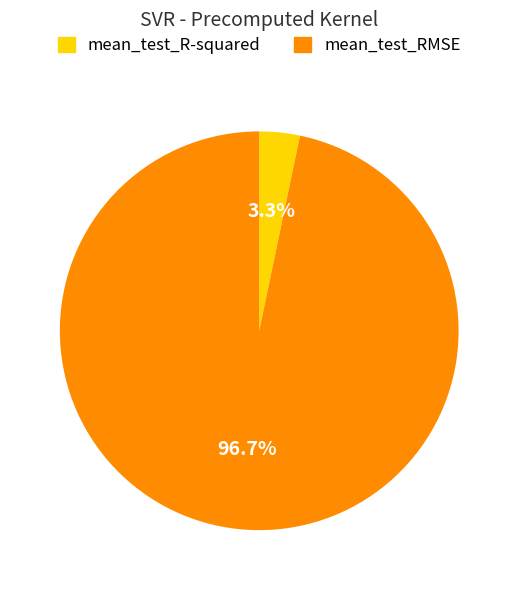

To the nearest percent, what is the combined percentage of mean_test_RMSE and mean_test_R-squared?

100%